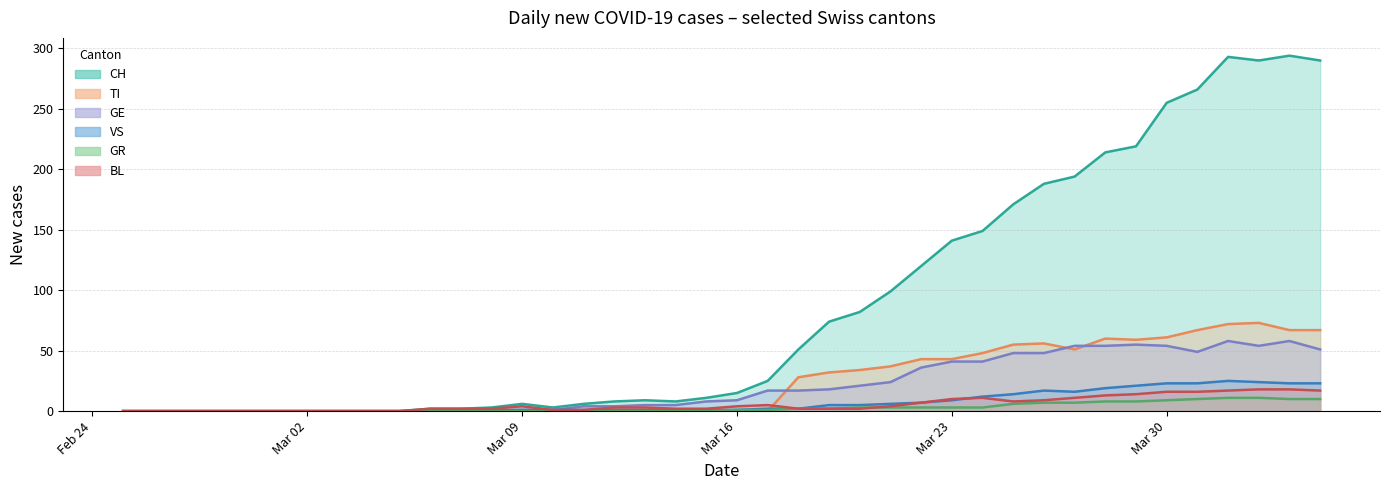

Where is the first local maximum for BL?

Mar 09